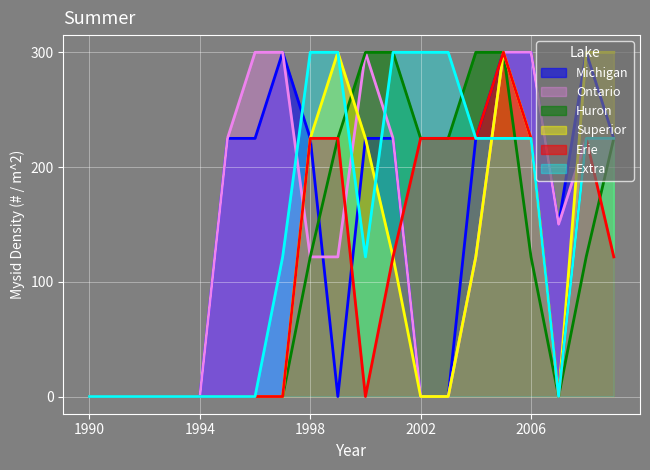

Is the value of Erie at 1990 greater than the value of Extra at 1998?

No